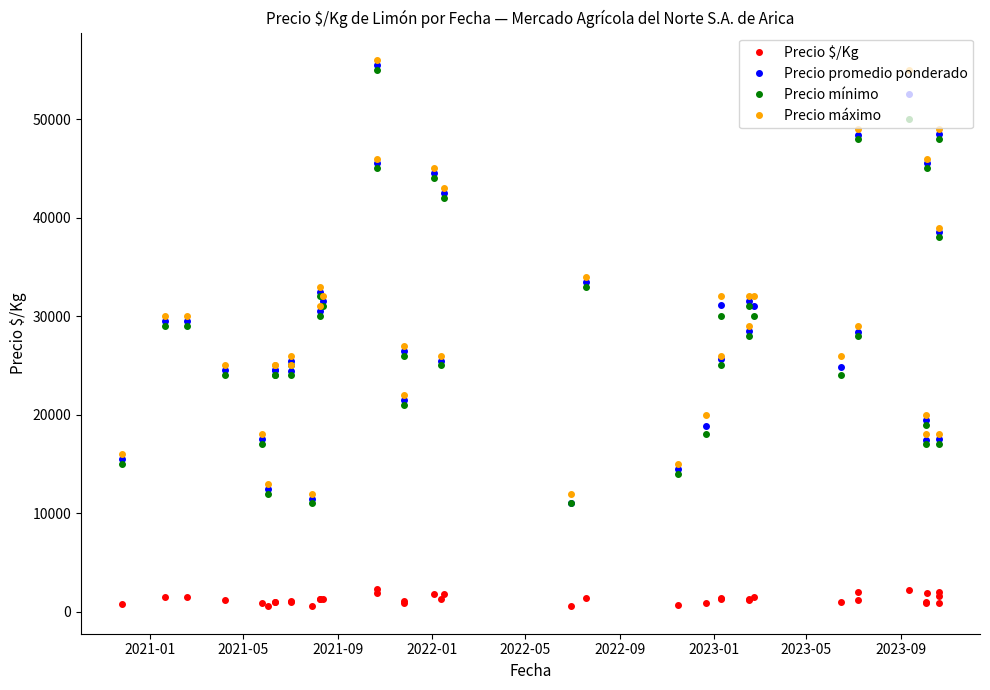

Rank the series by their maximum value, from lowest to highest.

Precio $/Kg, Precio mínimo, Precio promedio ponderado, Precio máximo